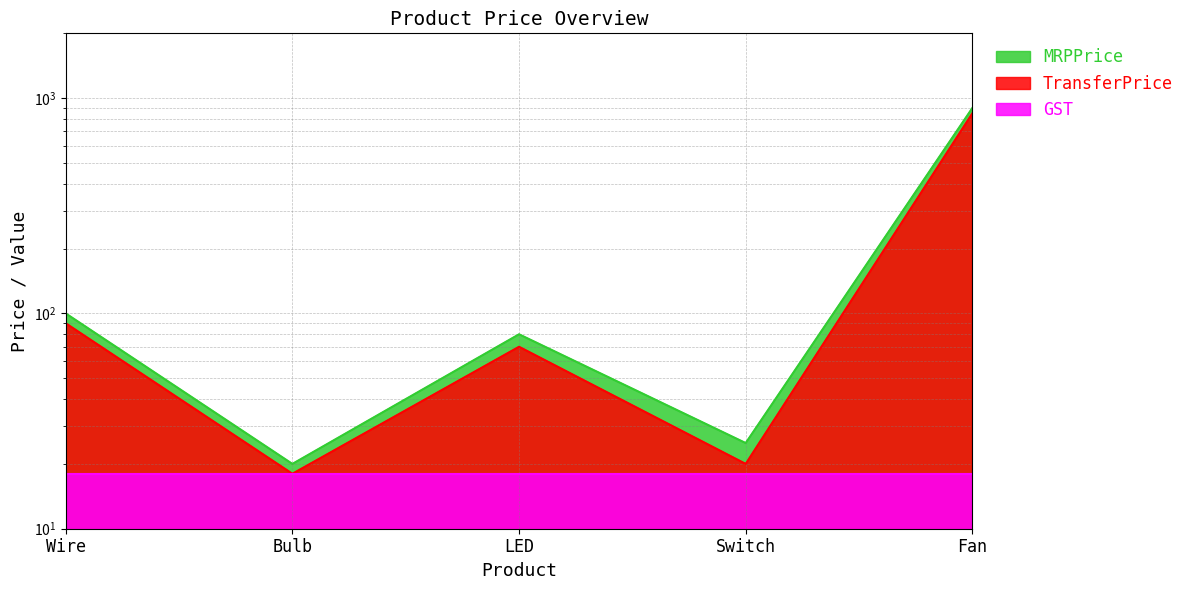

Which series changed the most between Bulb and Fan?

MRPPrice